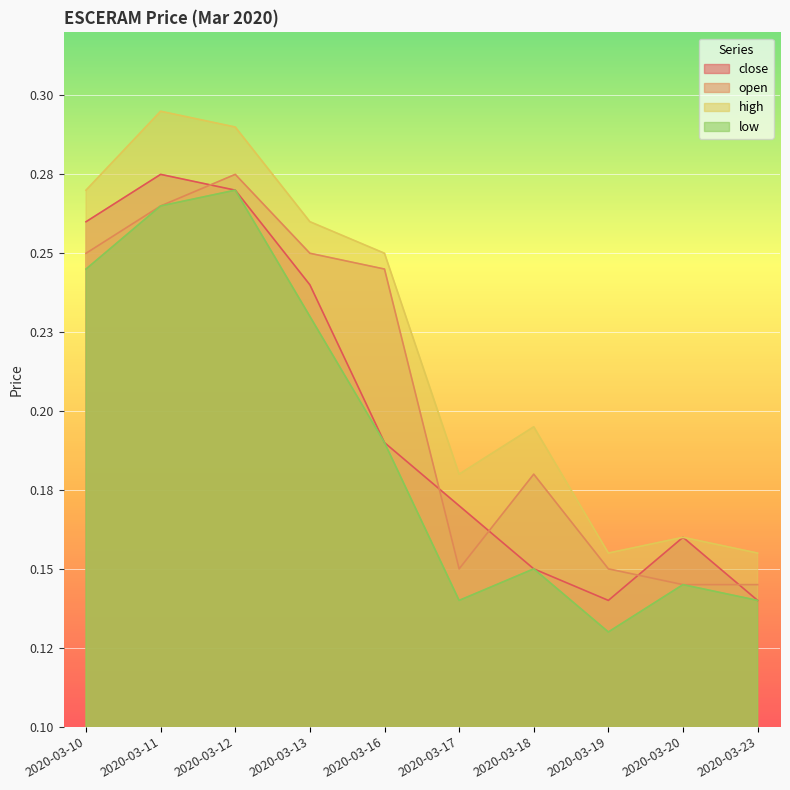

At which category is the sum across all series the highest?

2020-03-12